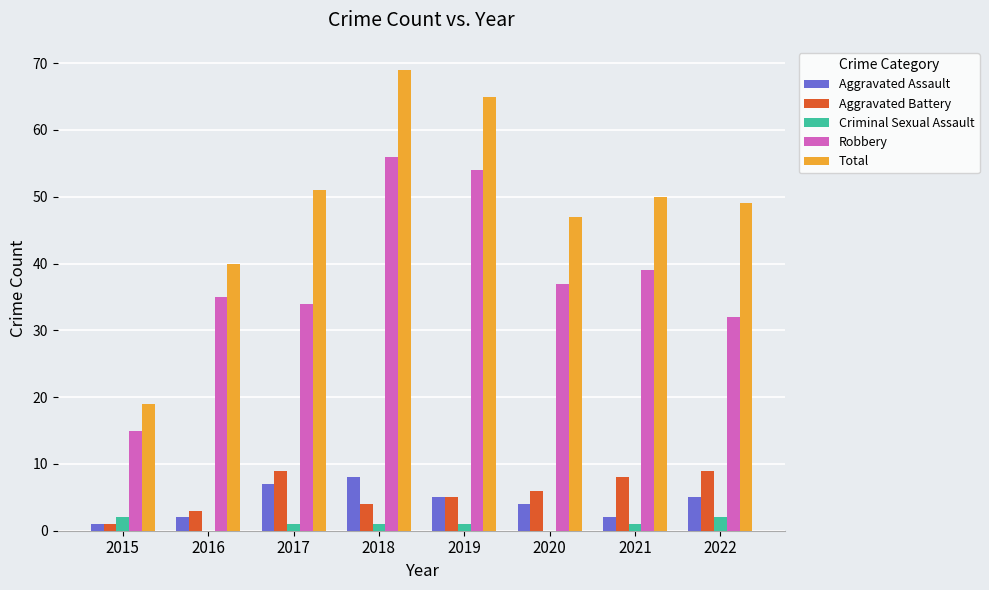

Which series has the widest spread of values?

Total